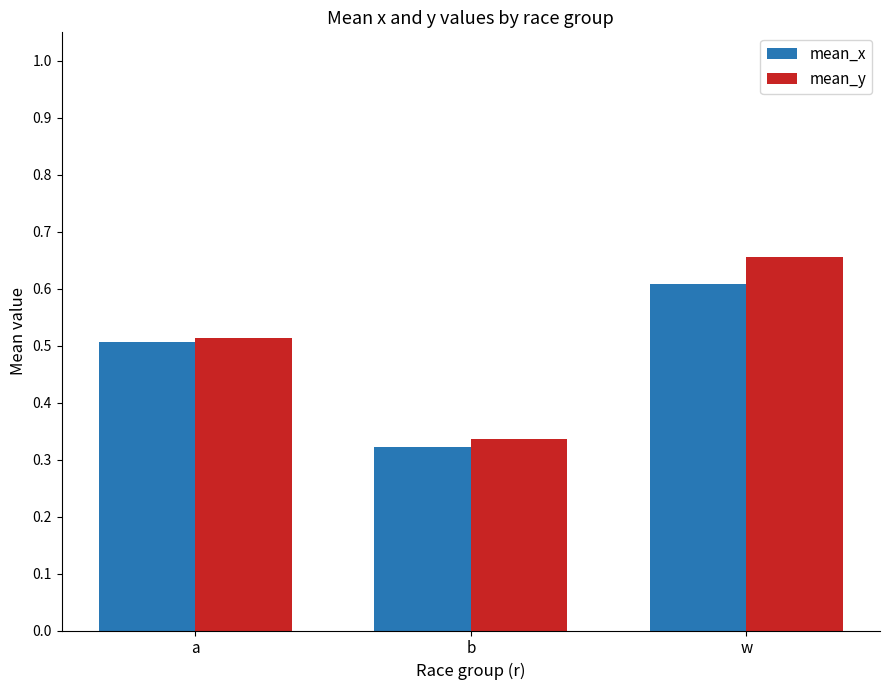

What is the sum of all mean_y values?

1.5